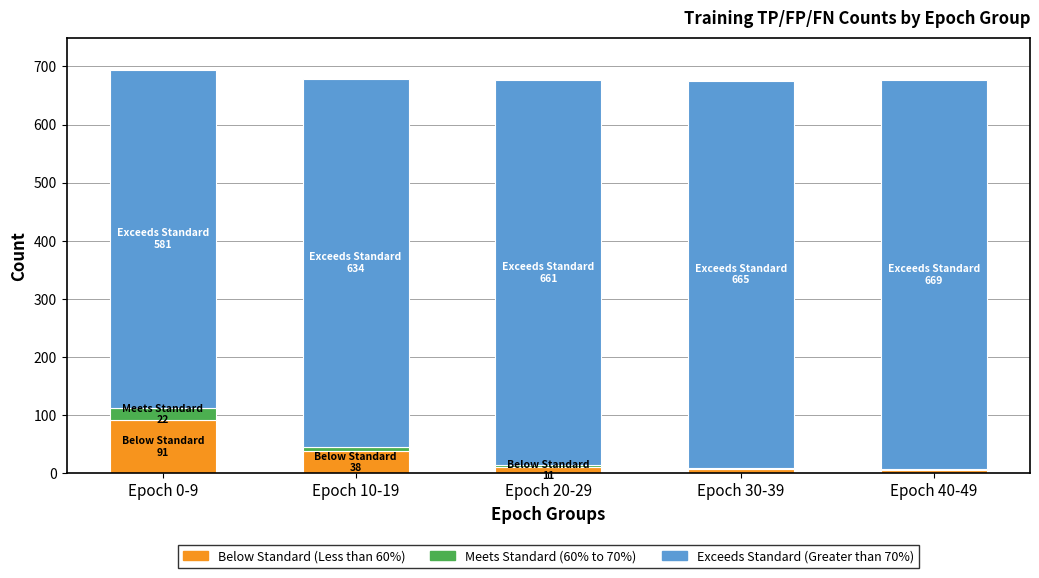

Does the chart contain stacked bars?

Yes